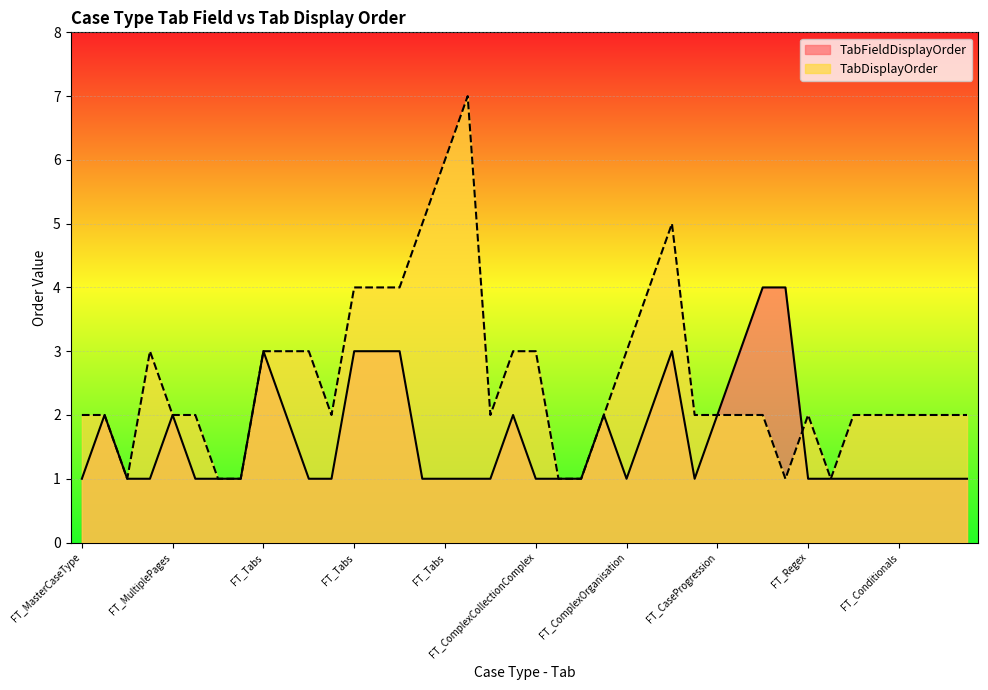

The value of TabDisplayOrder at FT_Tabs is 6. True or false?

False